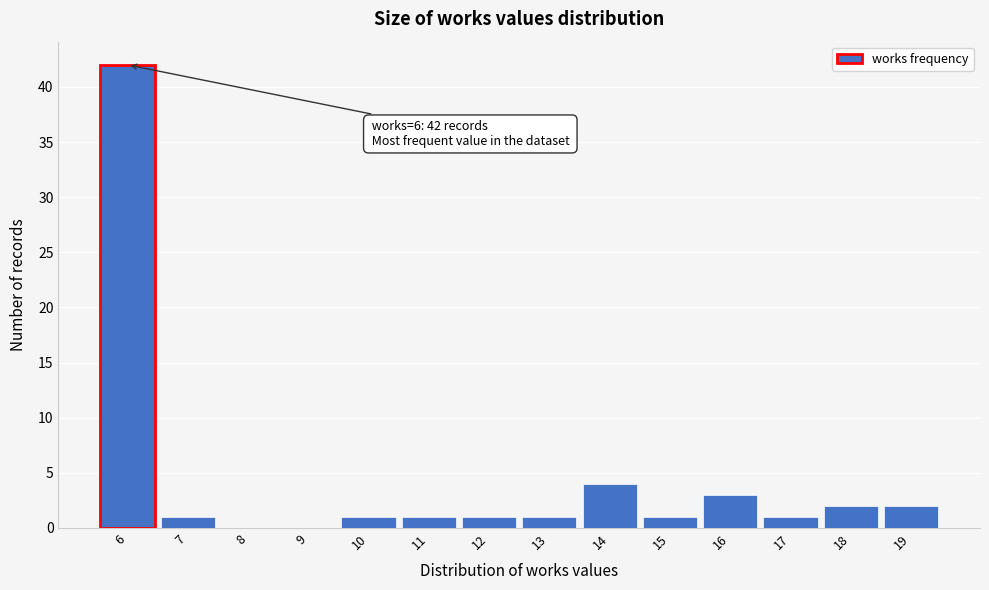

Which range on the x-axis has the tallest bar?

5.5 to 6.5